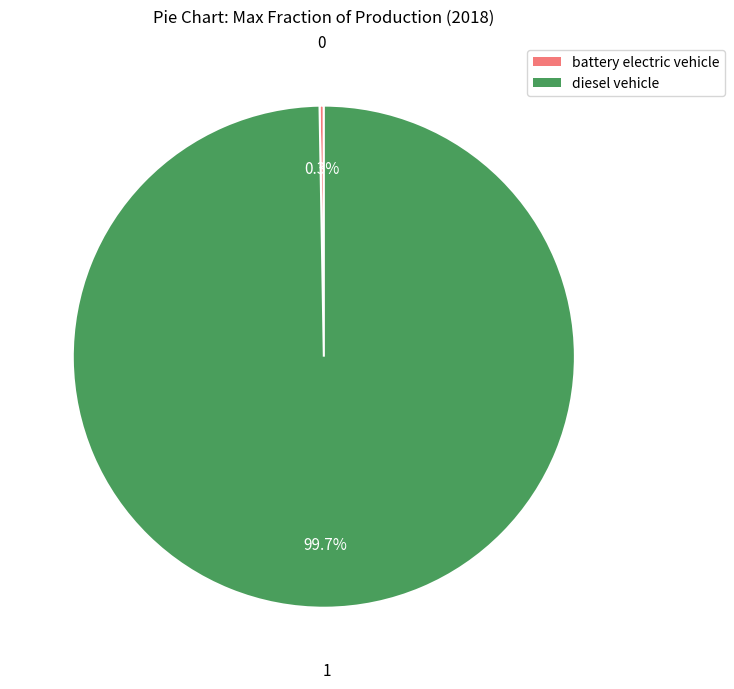

What portion of the pie excludes diesel vehicle?

0.3%